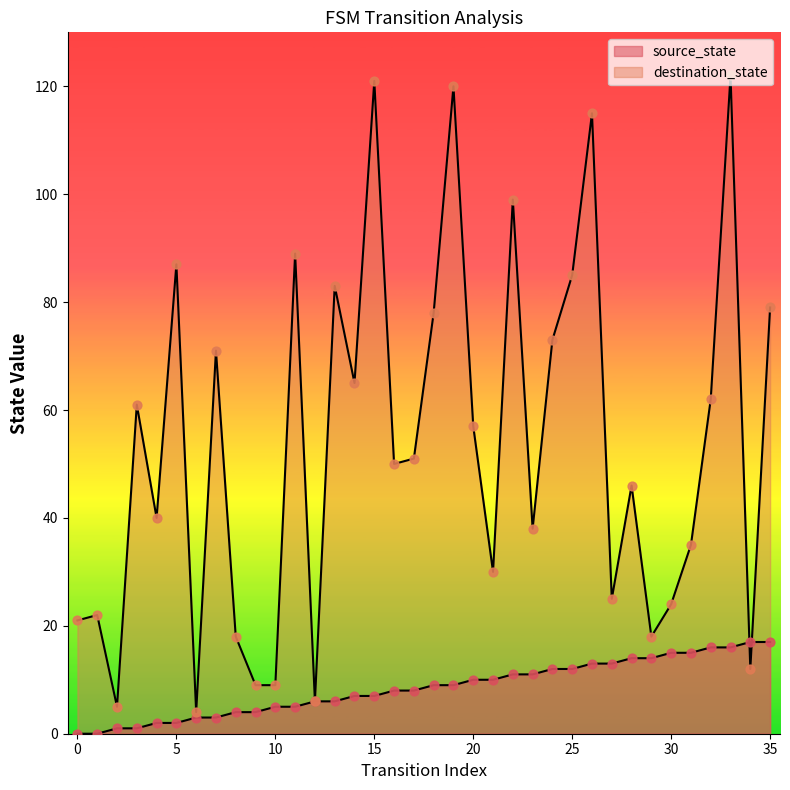

Which series contains the highest Y value?

destination_state